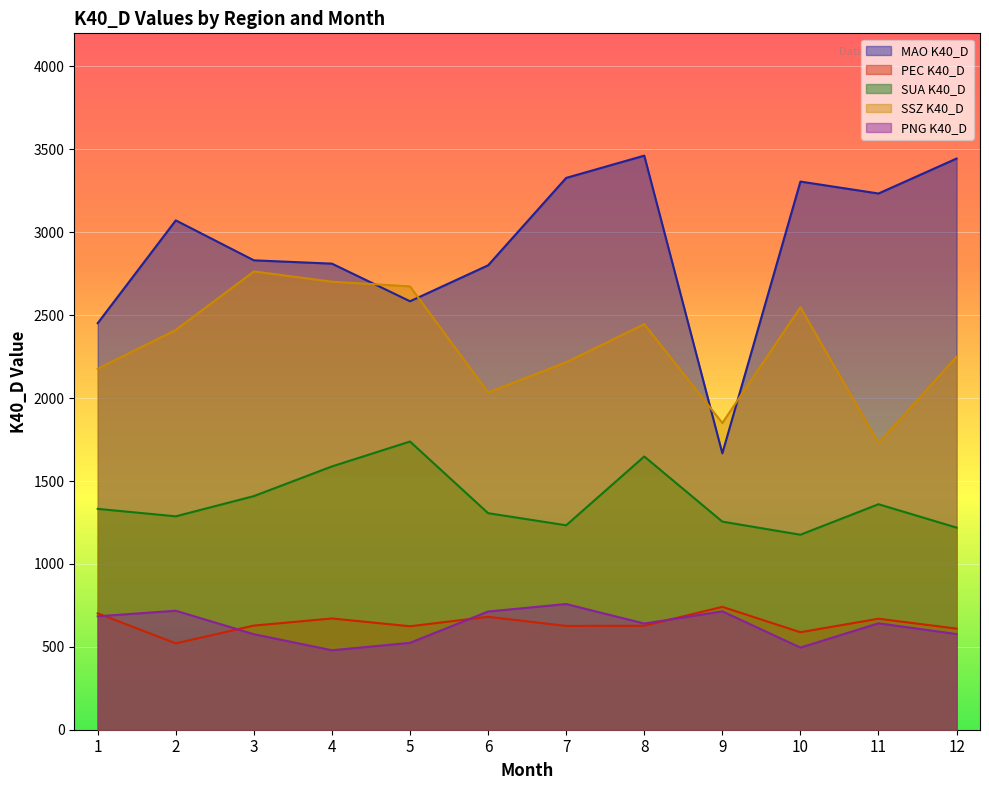

How many lines are shown in the chart?

5